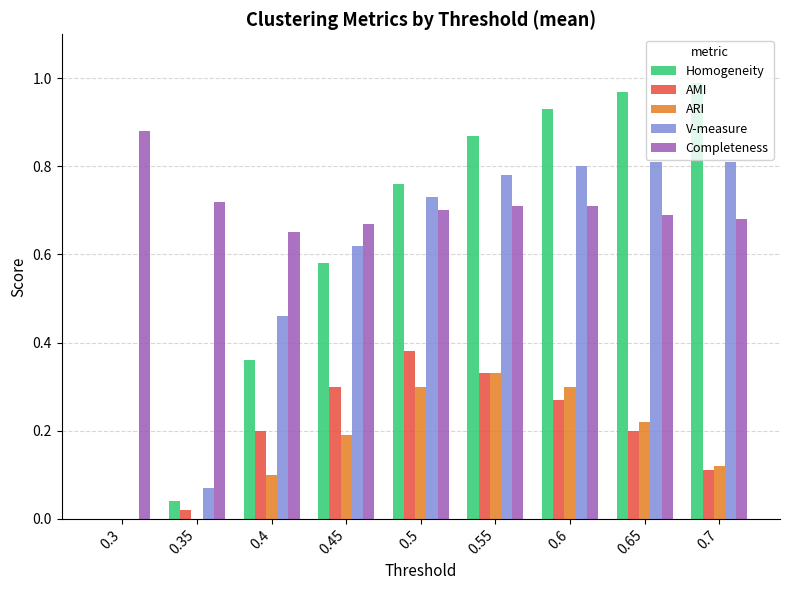

True or false: ARI has a value of 0.1 at 0.6.

False